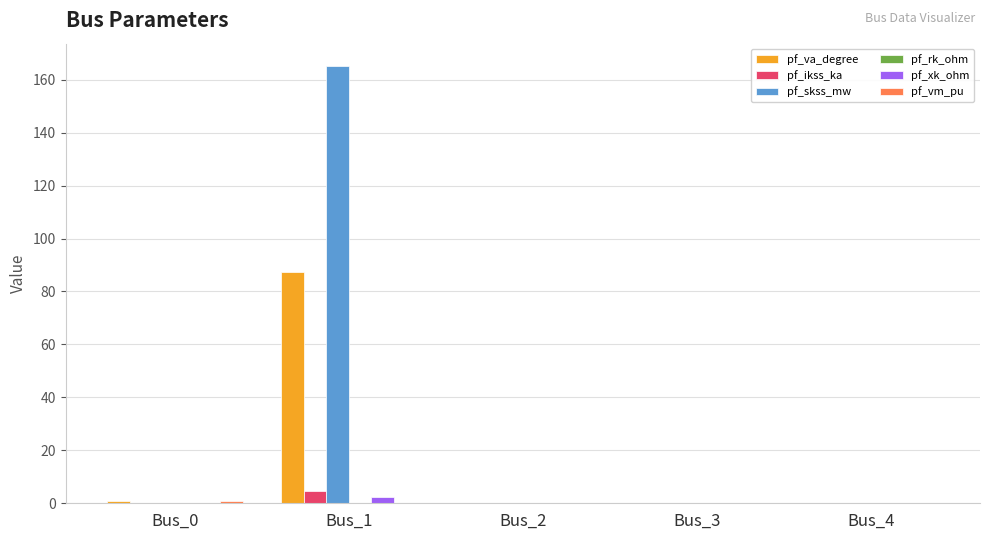

What is the highest value of the pf_ikss_ka series?

4.8